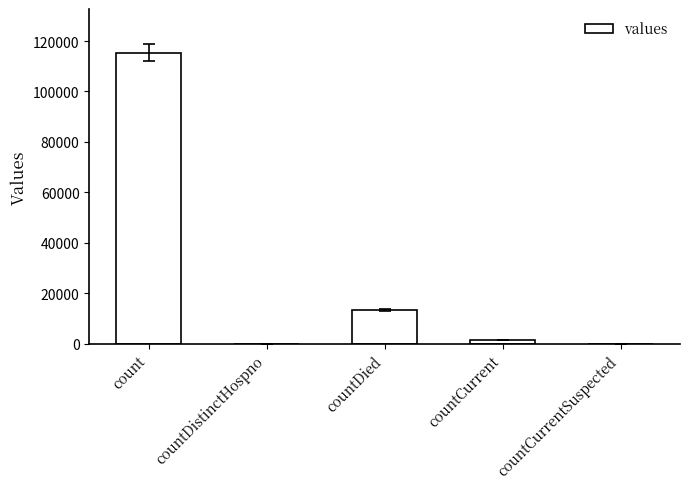

What is the average value?

26021